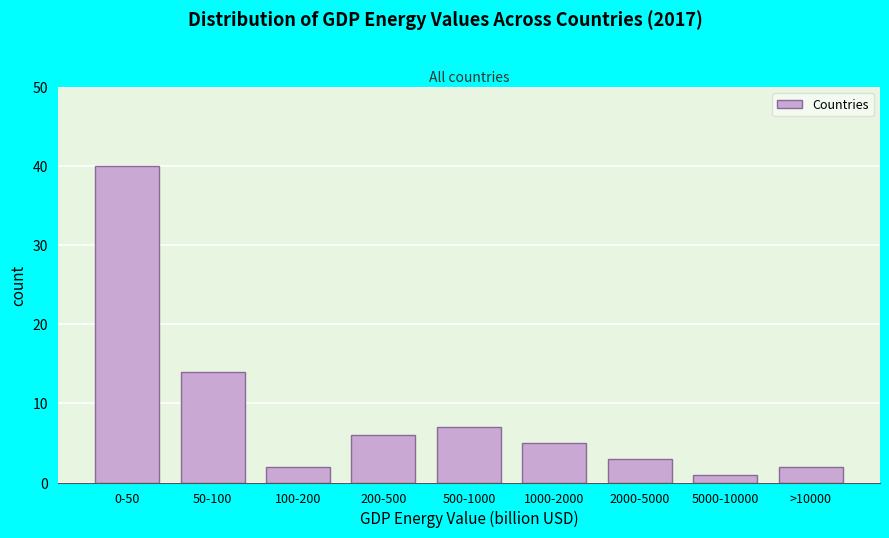

Reading left to right, transcribe all the data shown in this chart.

40	14	2	6	7	5	3	1	2